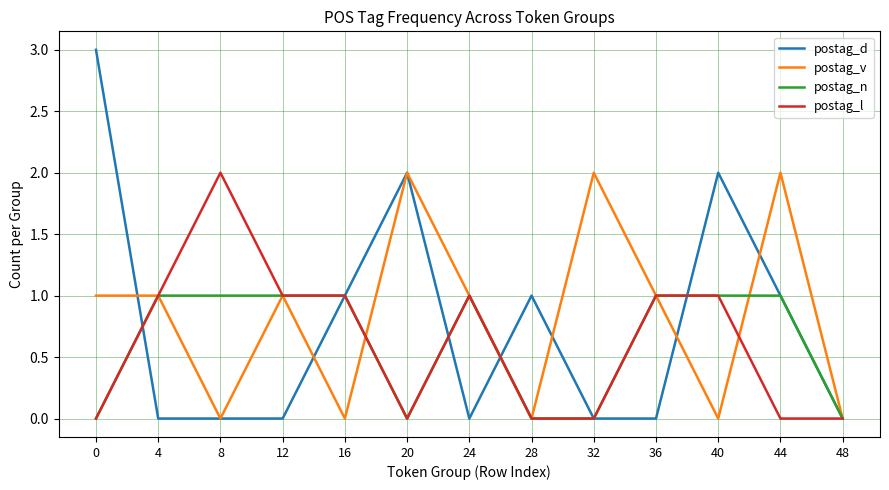

Which series has the widest spread of values?

postag_d